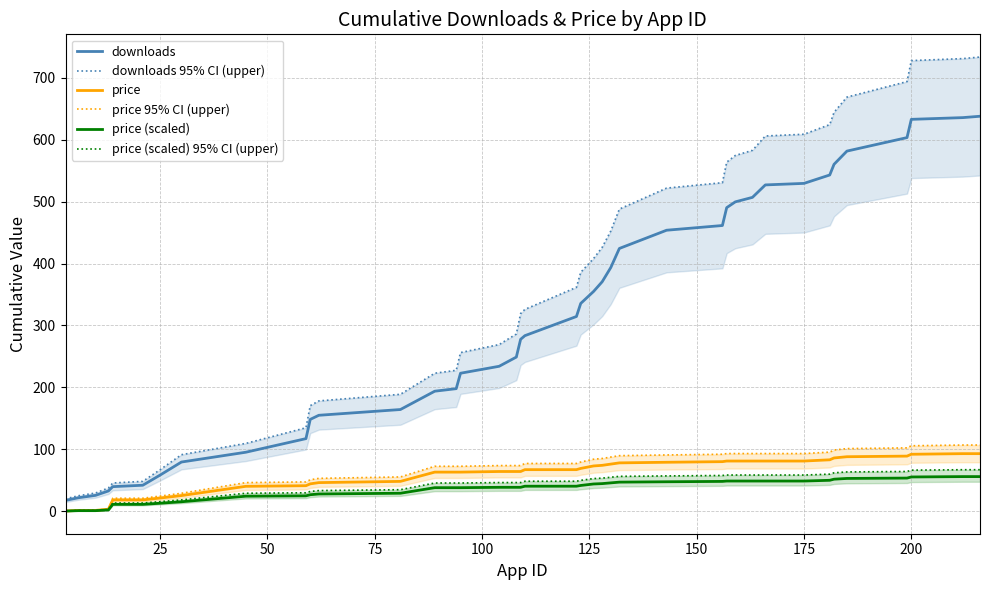

List the series in order of their peak value, lowest first.

price (scaled), price (scaled) 95% CI (upper), price, price 95% CI (upper), downloads, downloads 95% CI (upper)